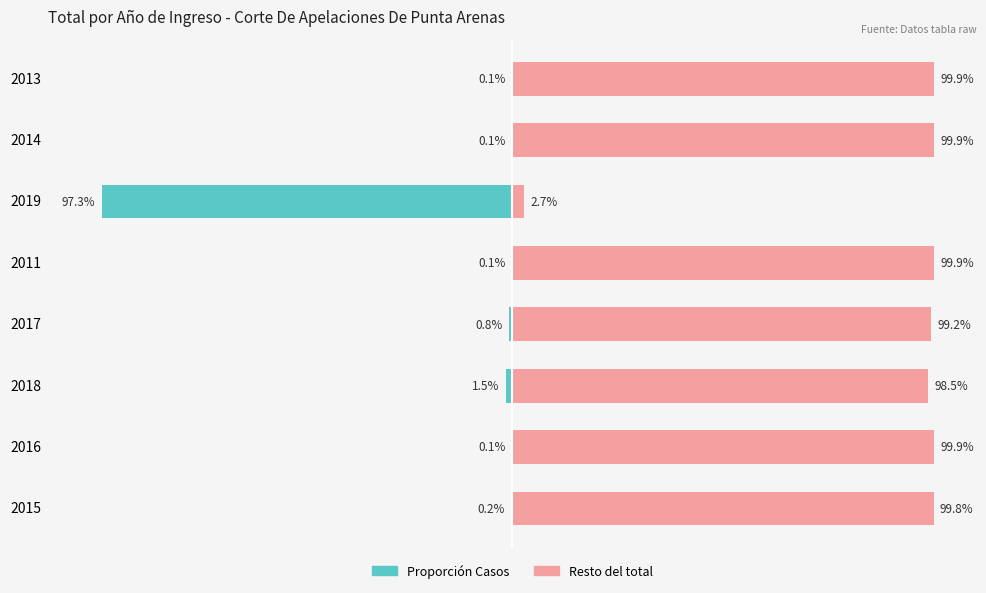

Which series changed the most between 2015 and 2011?

Resto (der)